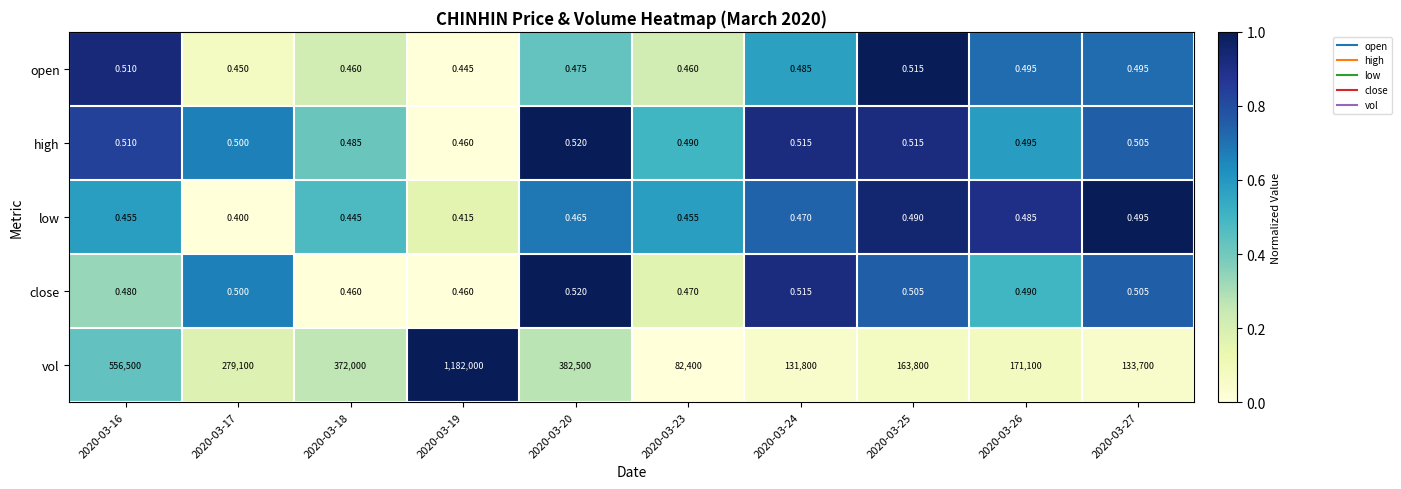

Is the value of open at 2020-03-17 greater than the value of low at 2020-03-26?

No